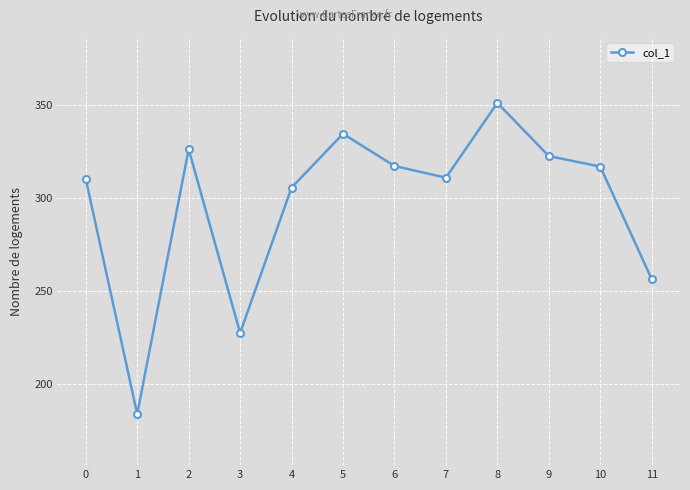

What is the minimum value shown in the chart?

183.7